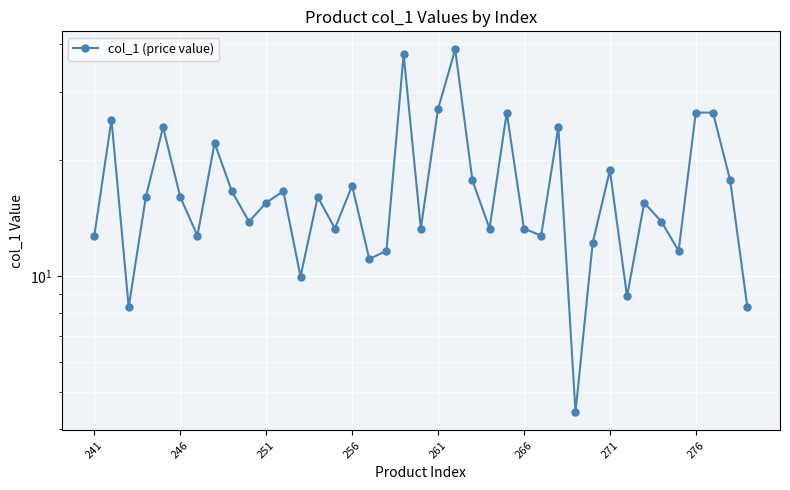

How many distinct data groups are displayed?

1